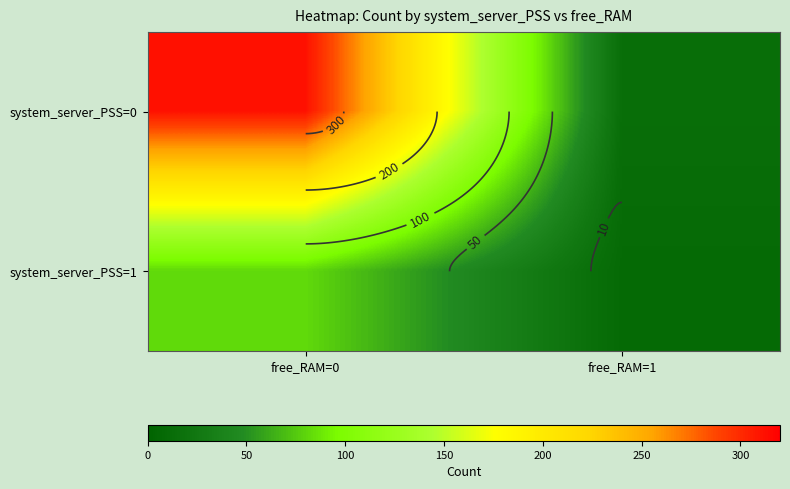

What is the average value of the system_server_PSS=0 series?

162